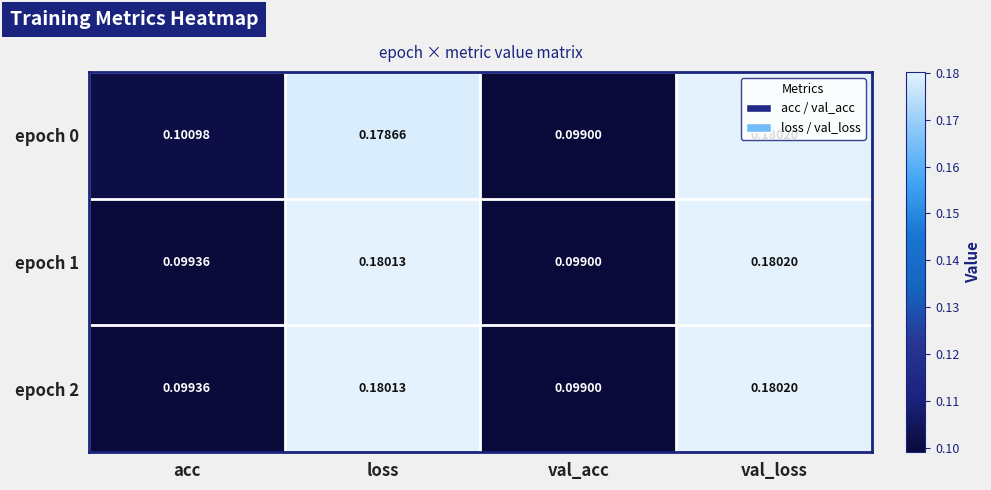

Which category has the highest value across all series?

val_loss